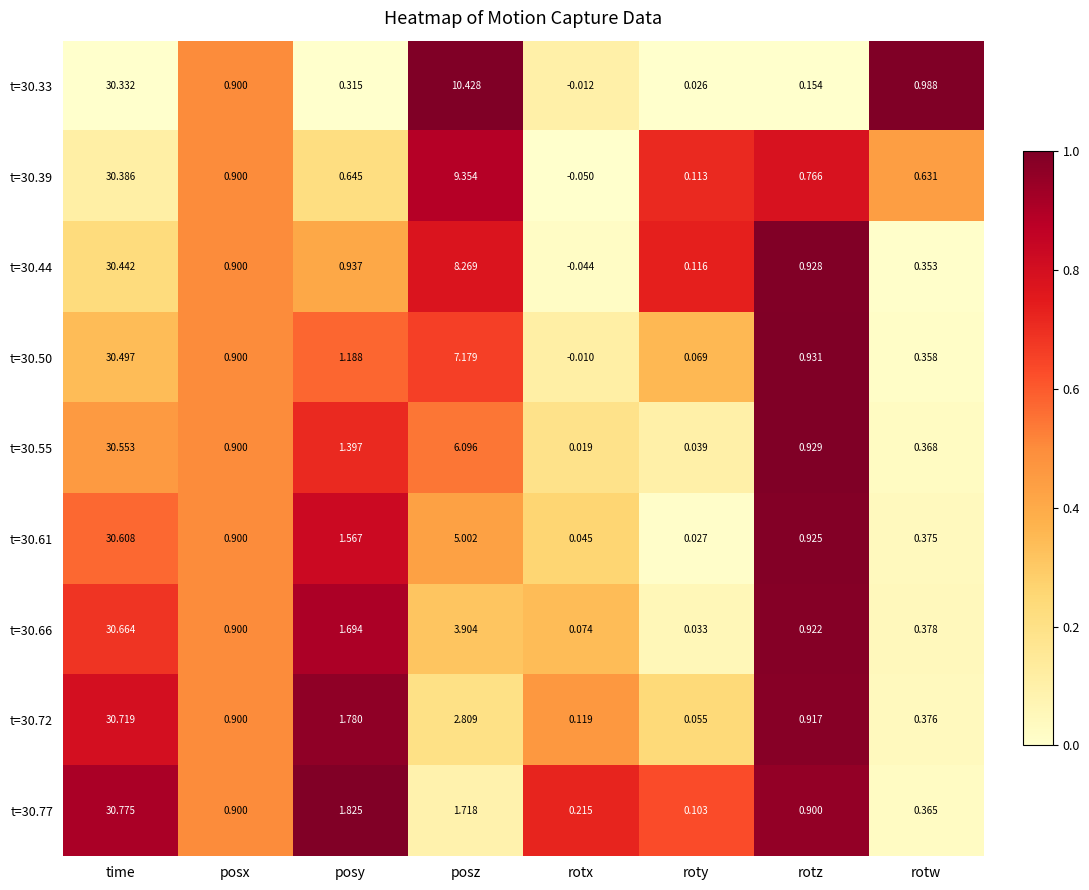

Which series has the widest spread of values?

t=30.77